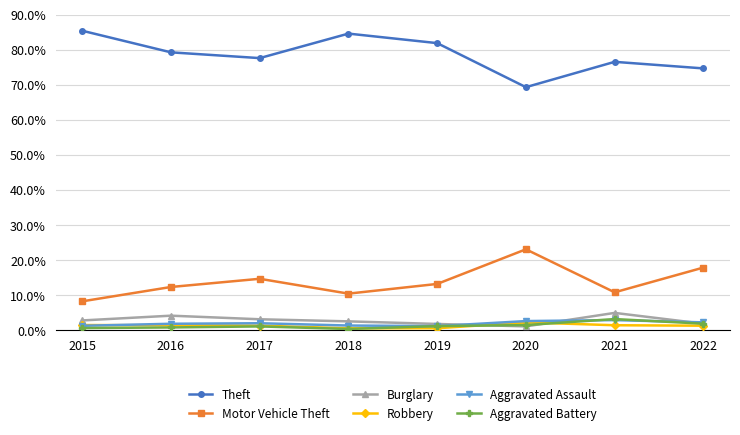

Which series has the largest total across all categories?

Theft